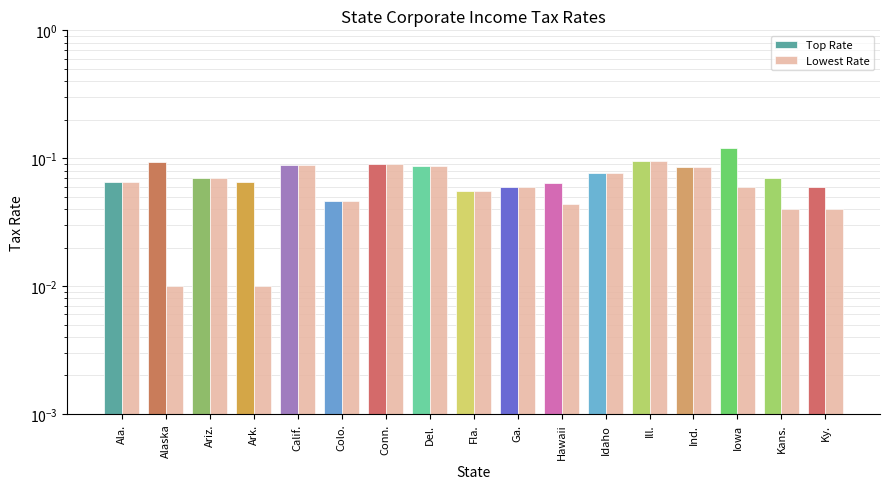

What position from the right is Ky.?

1